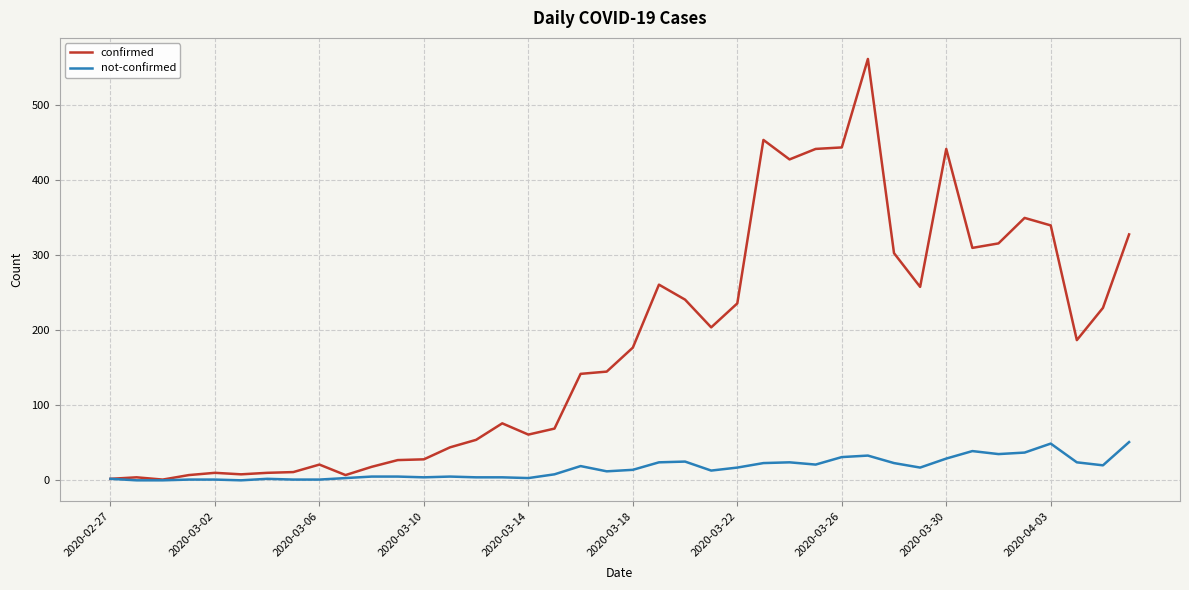

True or false: not-confirmed has more than 1 points higher than both neighbors.

True